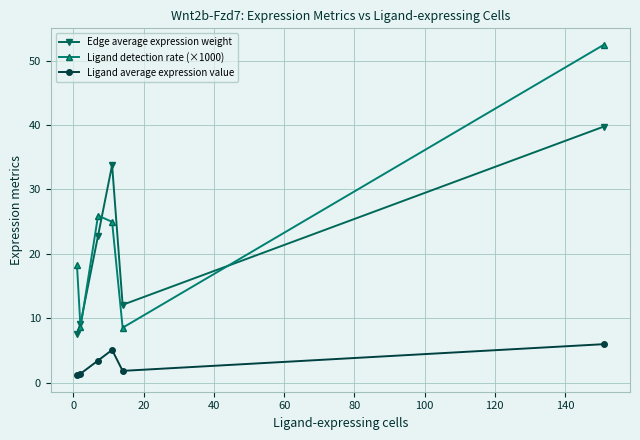

How many data points in Ligand average expression value are less than 3?

3